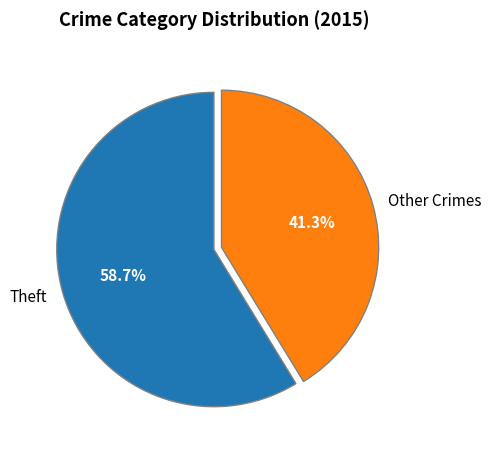

Is there any slice that represents more than half of the pie?

Yes